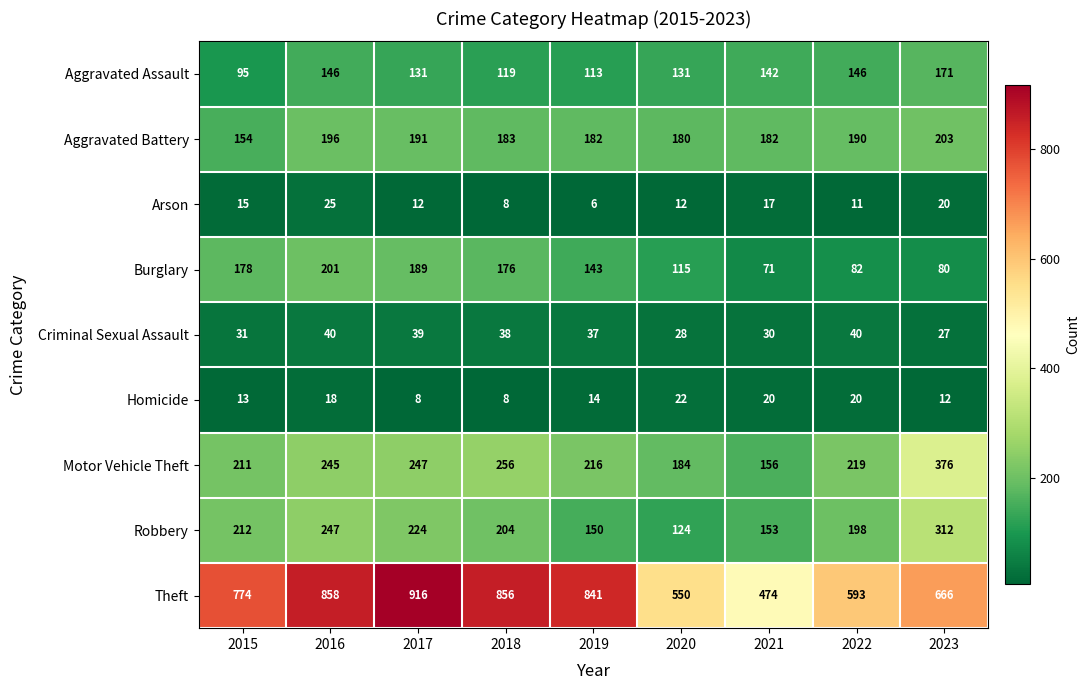

How many distinct data groups are displayed?

9